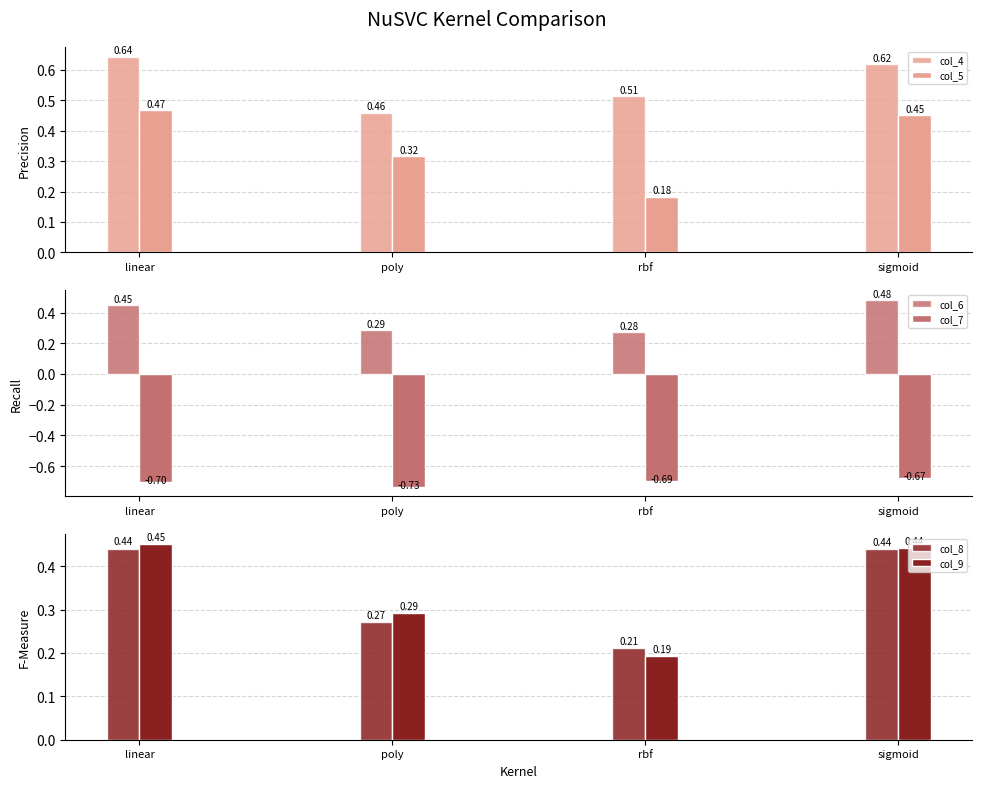

At how many categories does at least one series exceed 0?

4